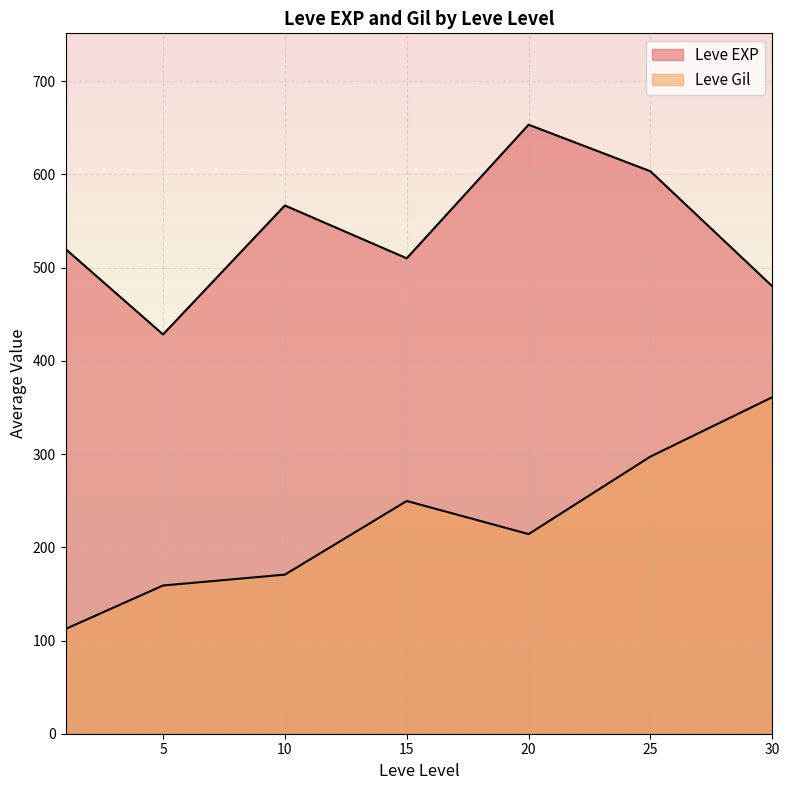

Which series has the largest total across all categories?

Leve EXP